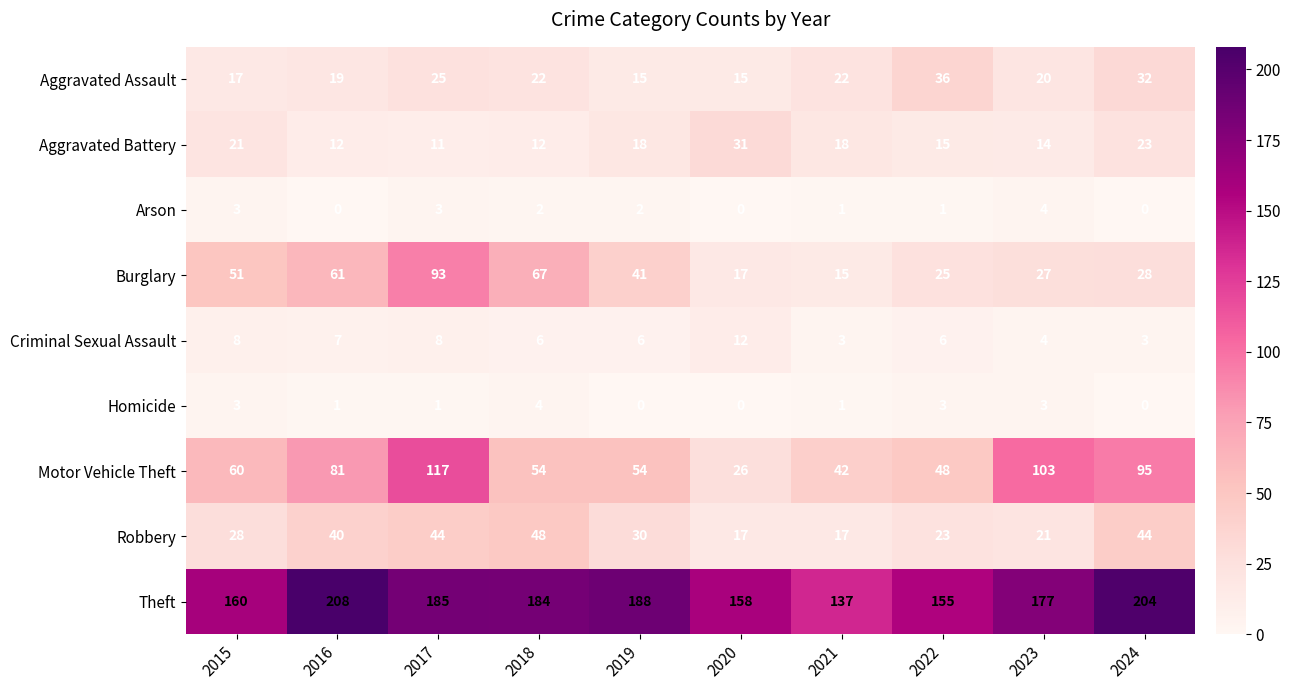

Is it true that Robbery equals 11 at 2022?

False